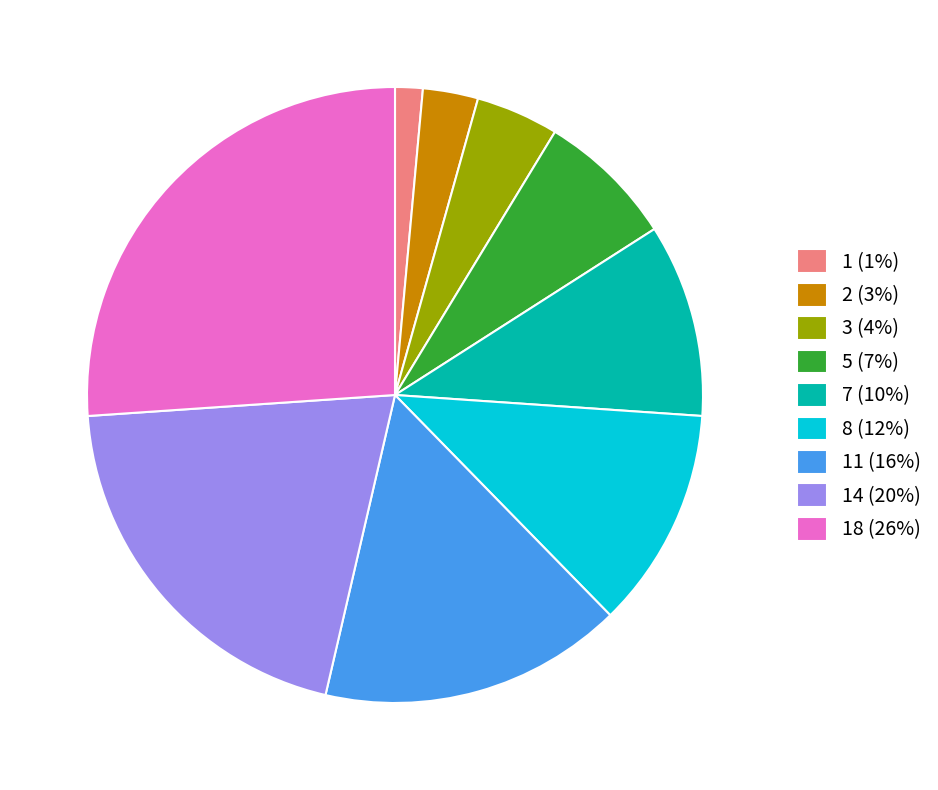

Between 5 (7%) and 8 (12%), which is larger?

8 (12%)